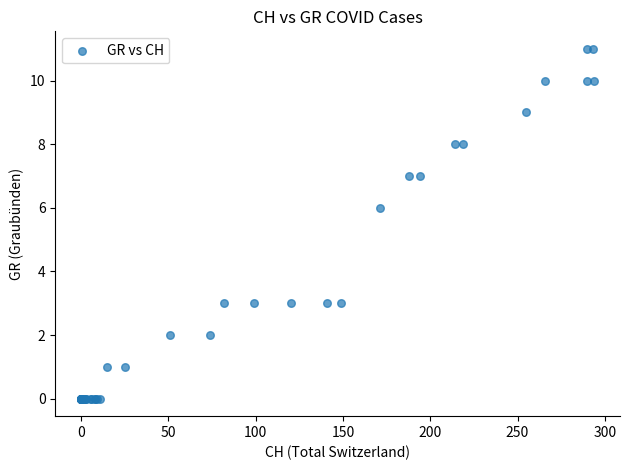

What Y value in the scatter plot is closest to 5?

6